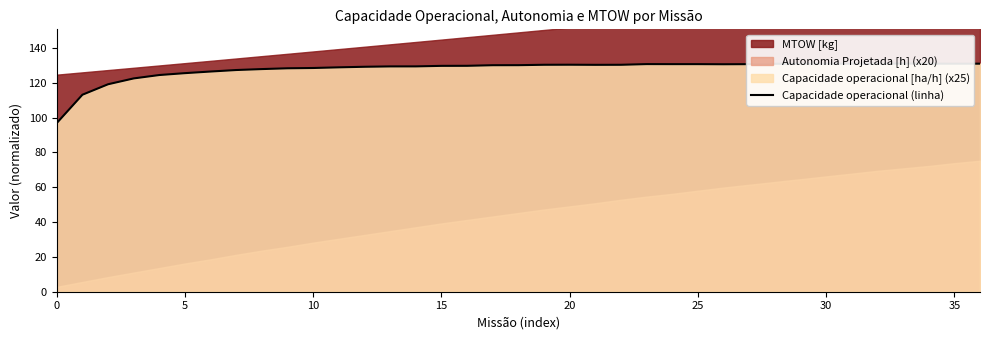

True or false: the data has more than 1 interior local peaks.

True